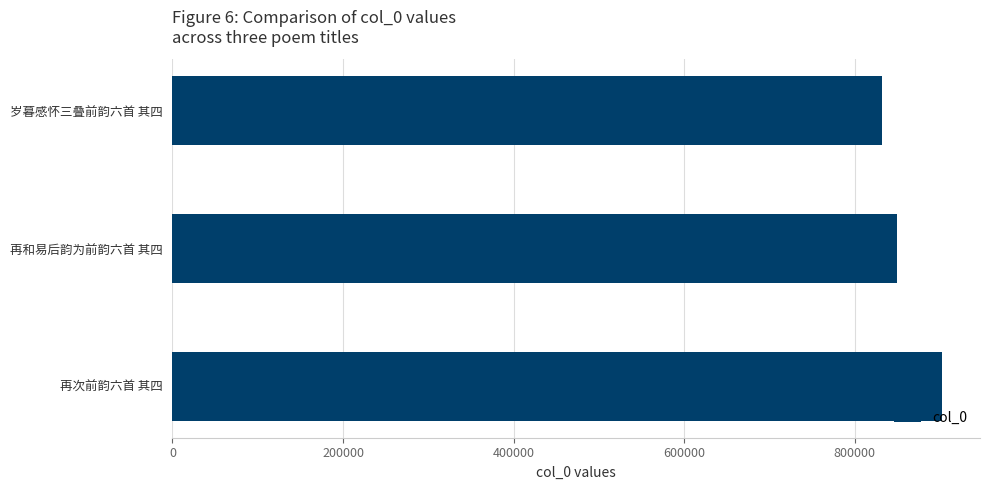

What is the label of the 1st bar from the bottom?

再次前韵六首 其四